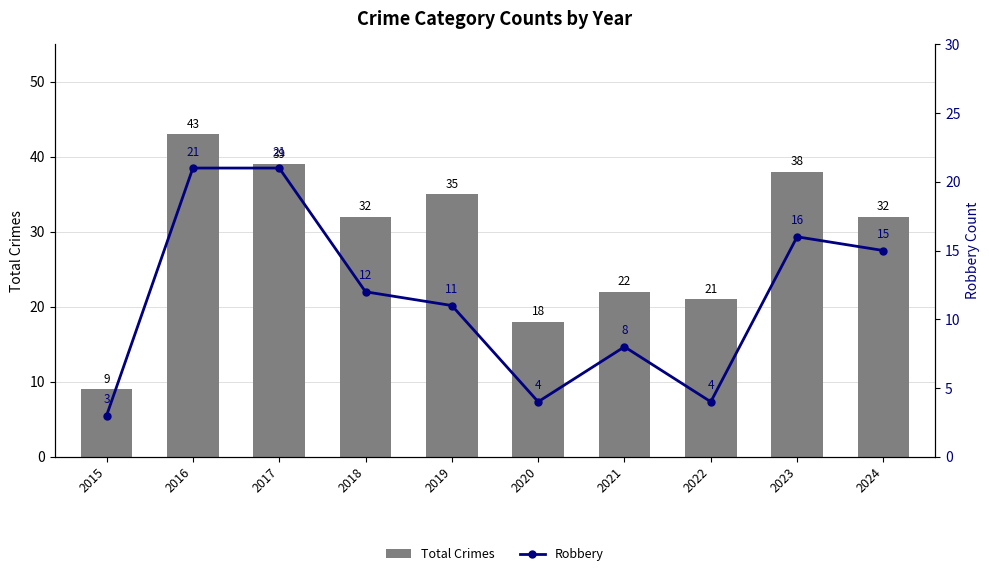

How many distinct data groups are displayed?

2